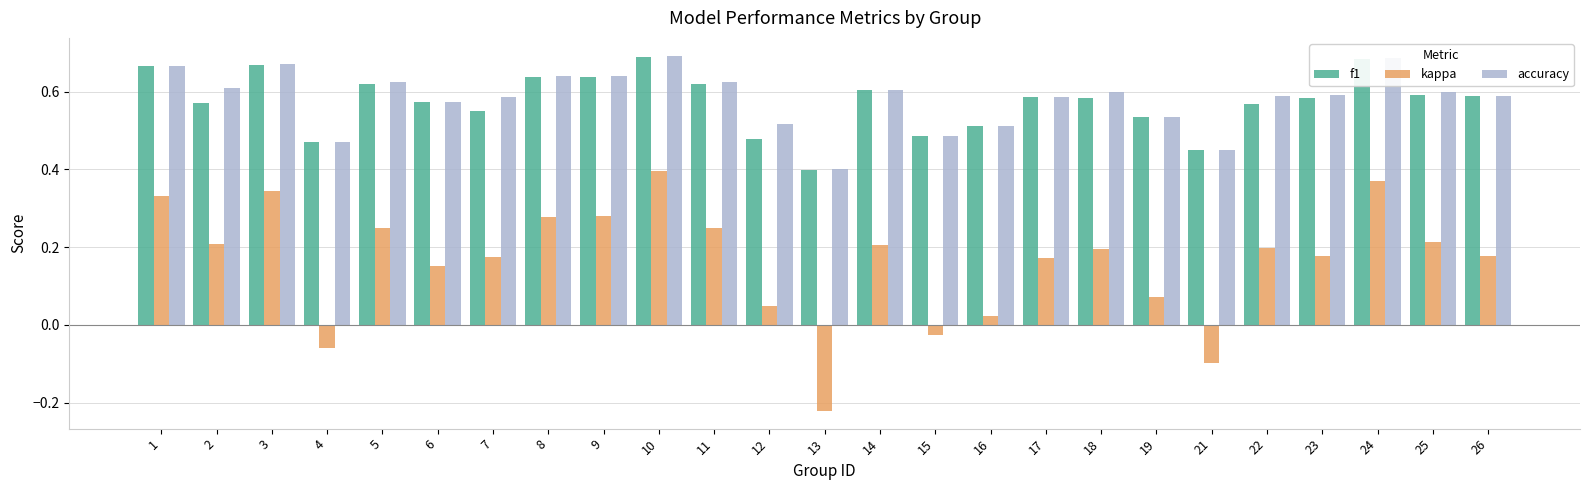

How many positive values does the kappa series have?

21